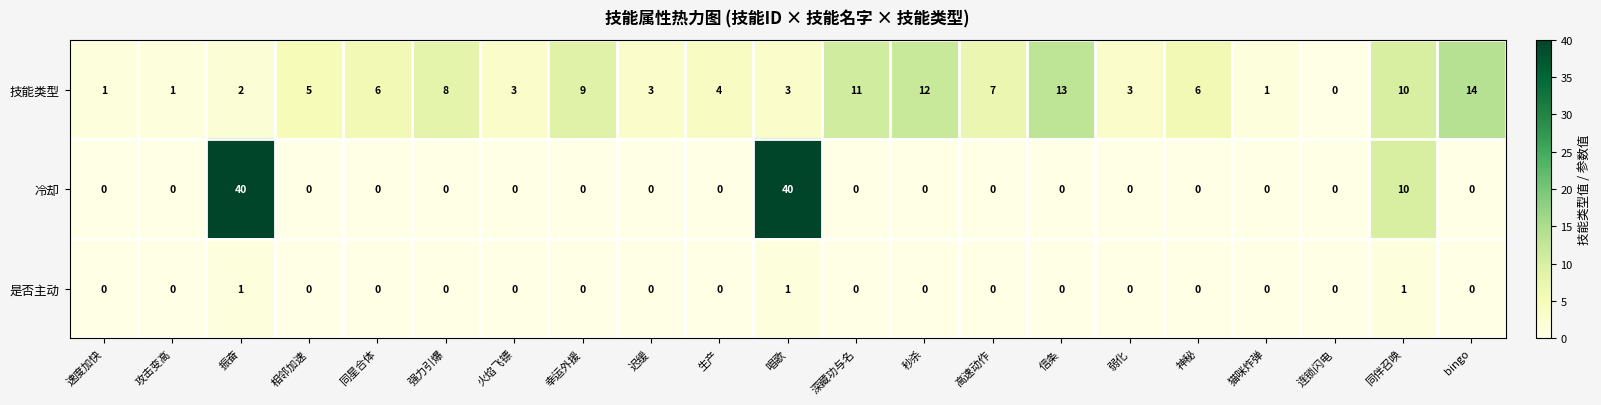

How many data points does each series have?

21